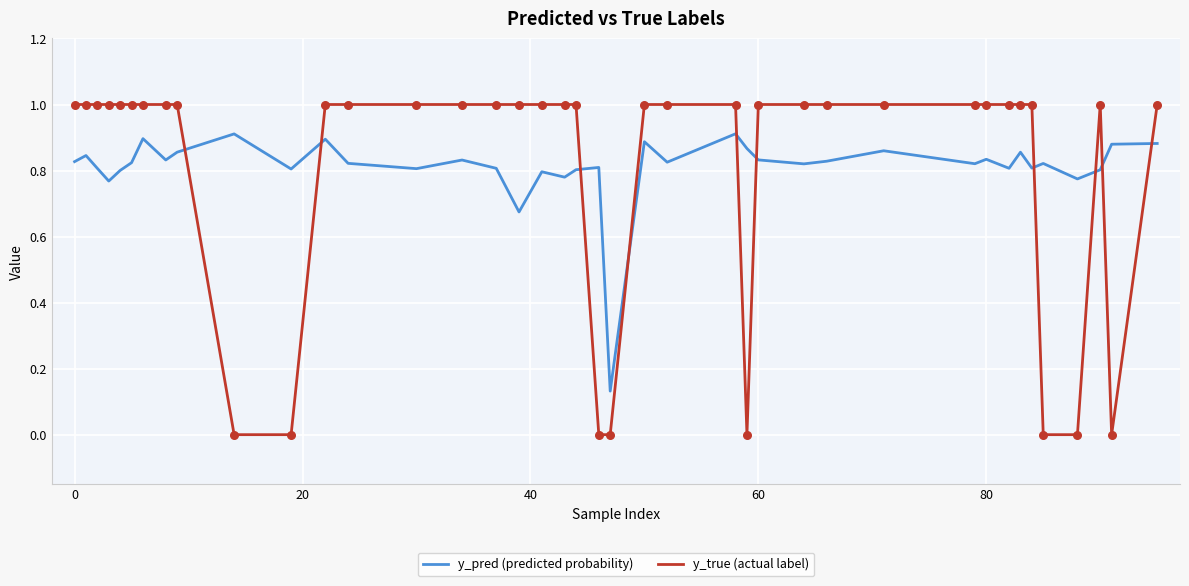

What are all the series names shown in the legend?

y_pred (predicted probability), y_true (actual label)